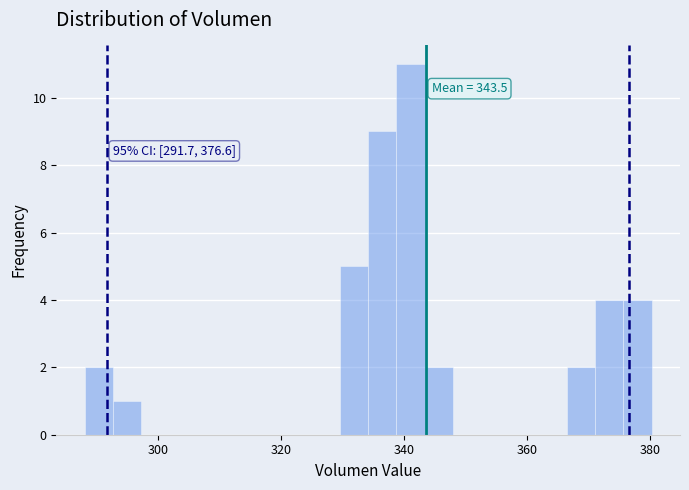

Around what value on the x-axis is the tallest bar? Give the approximate position of its centre, as read against the axis.

342